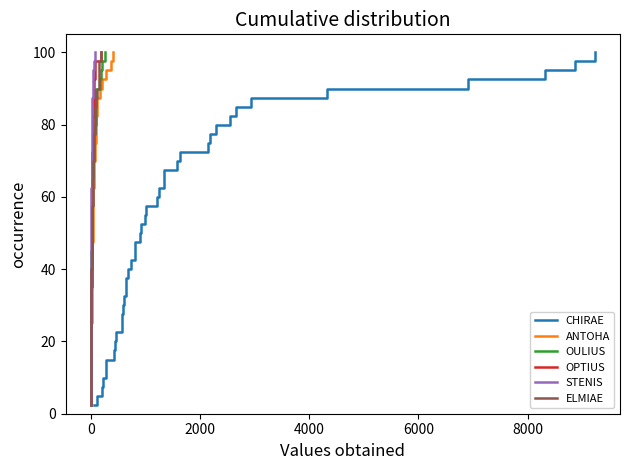

True or false: CHIRAE and ANTOHA intersect in this chart.

False